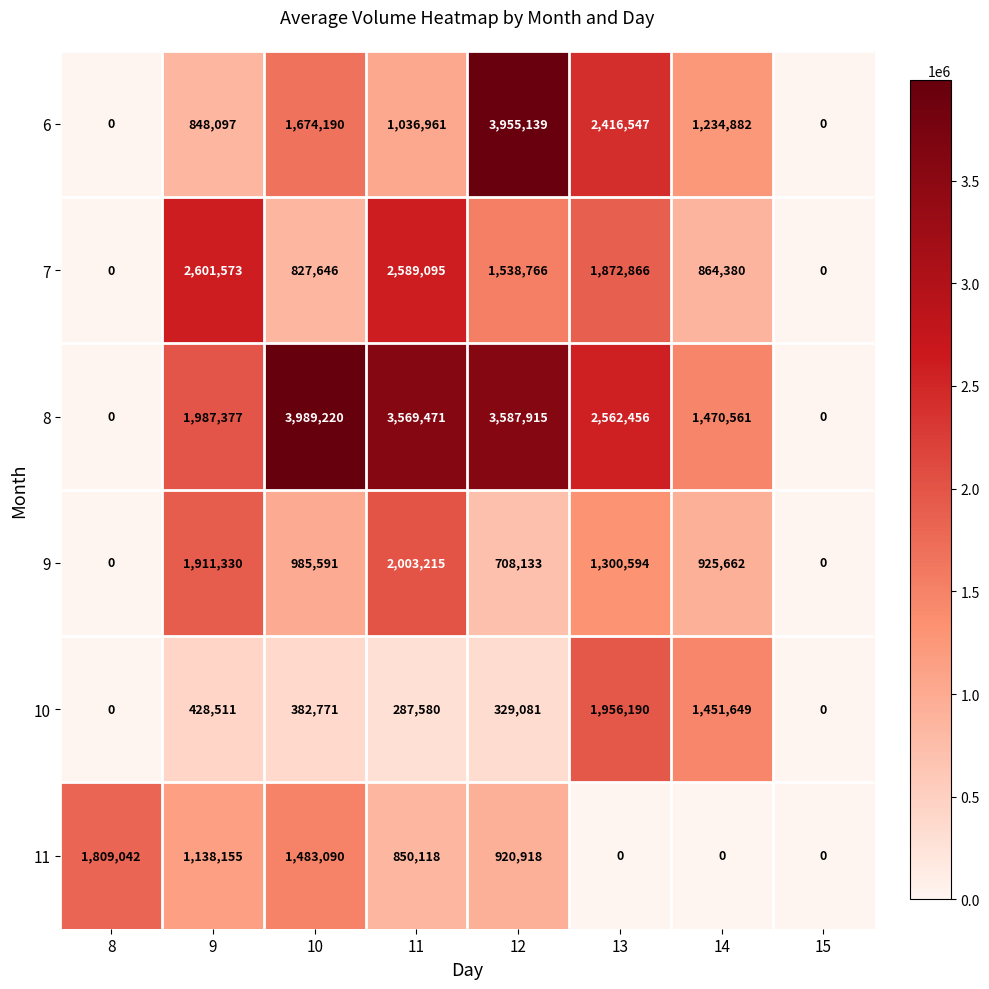

The 6 series shows 5808719 at 12. True or false?

False